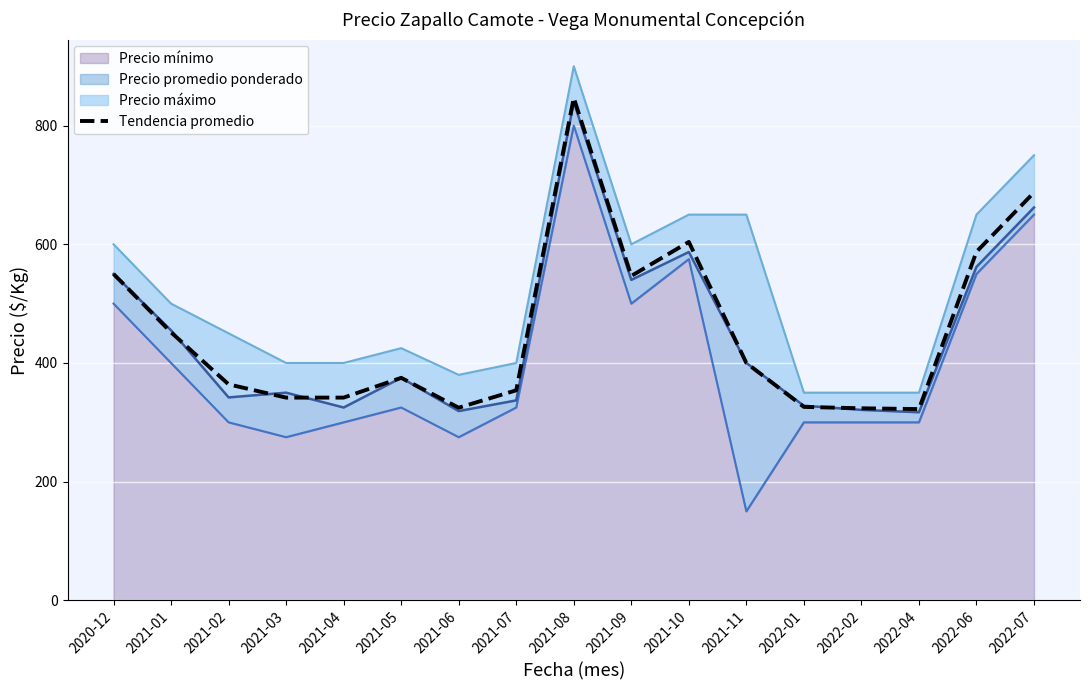

What is the change in value from 2020-12 to 2021-09?

-3.3